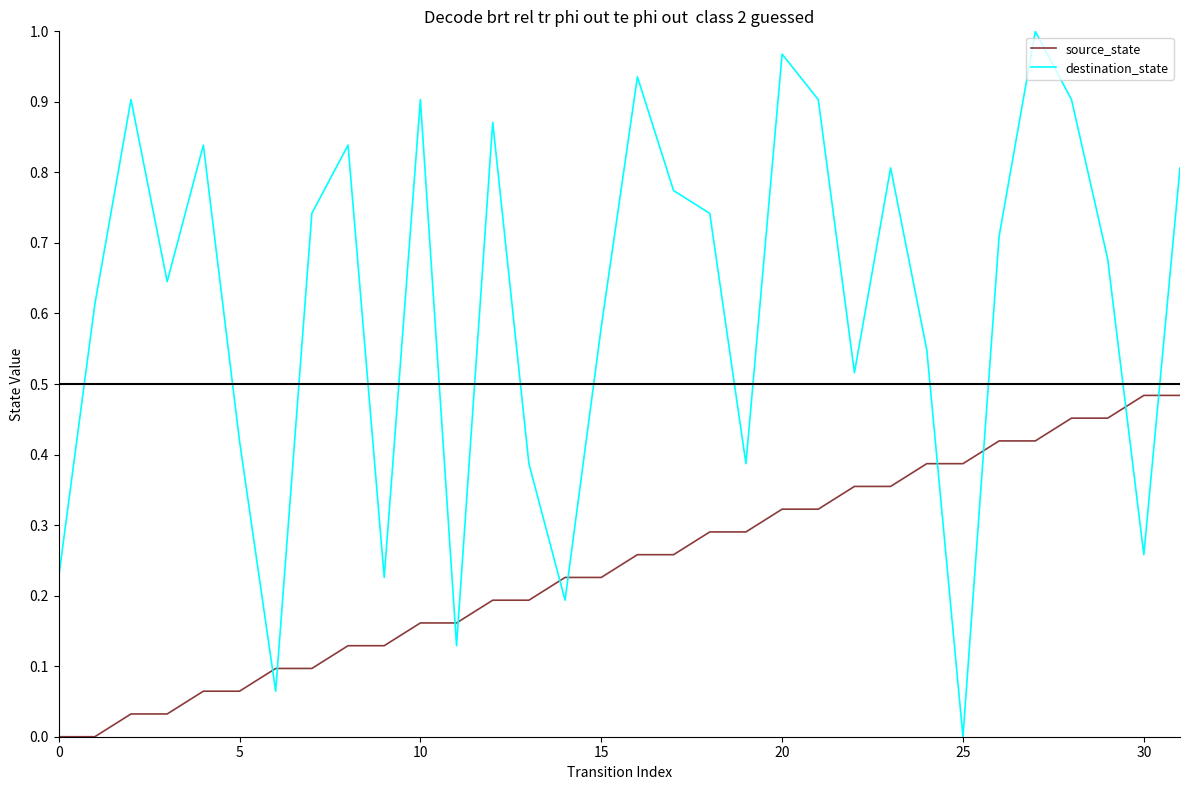

Which series has the widest spread of values?

destination_state